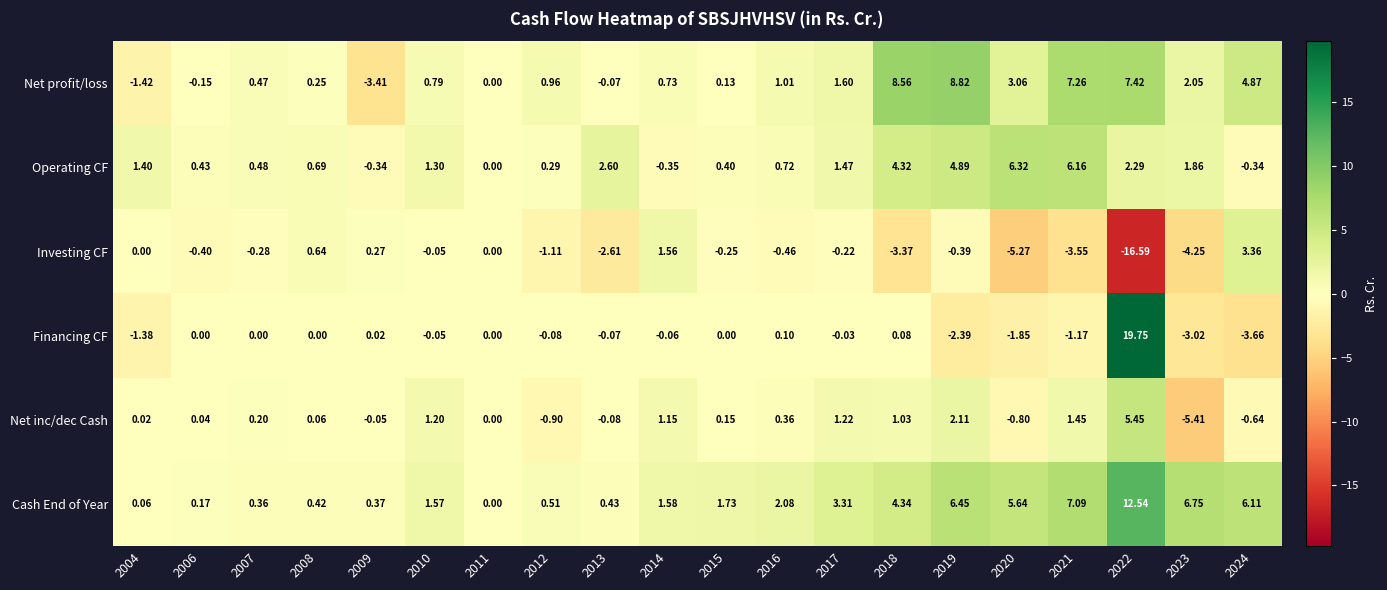

Which series has the largest range (max minus min)?

Financing CF